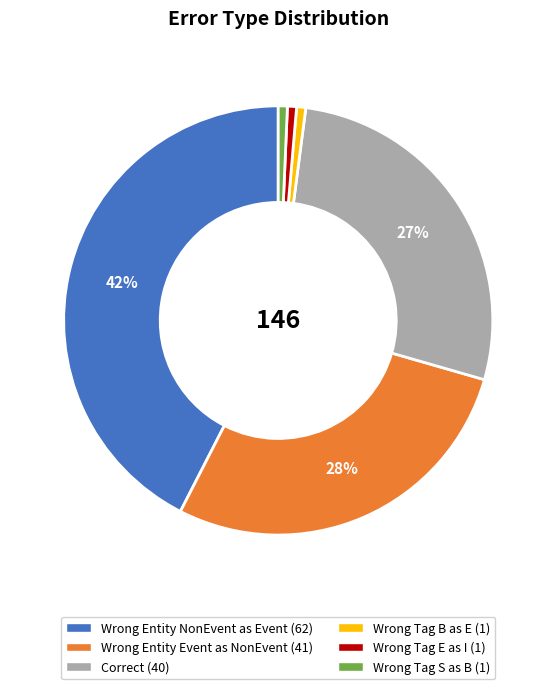

Count the number of slices in the pie.

6